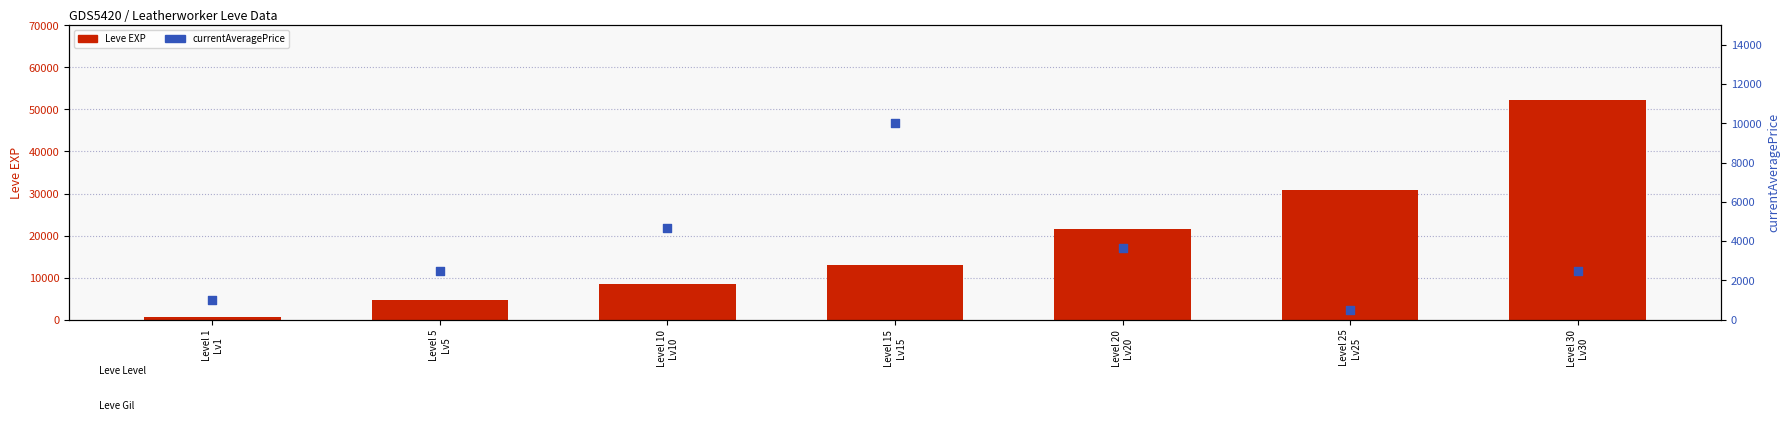

Which series has the widest spread of Y values?

Leve EXP